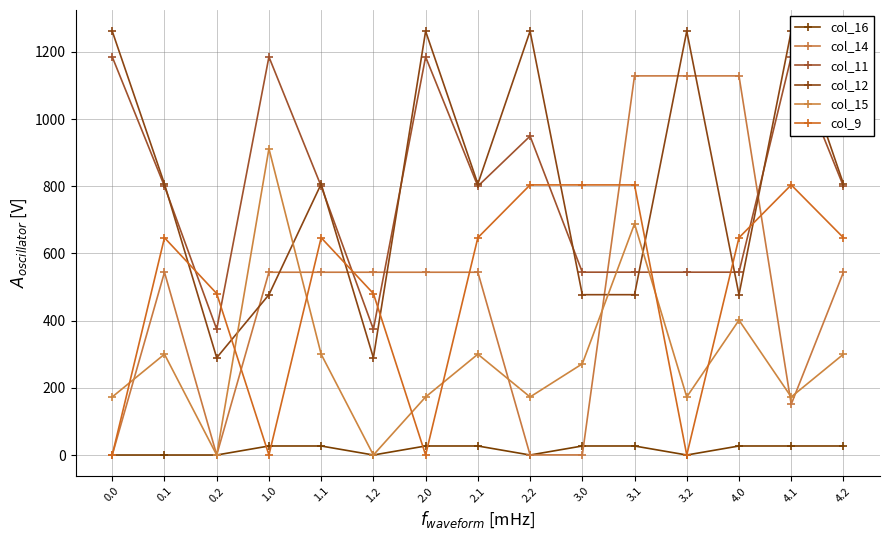

The col_12 series shows 182.6 at 2.1. True or false?

False